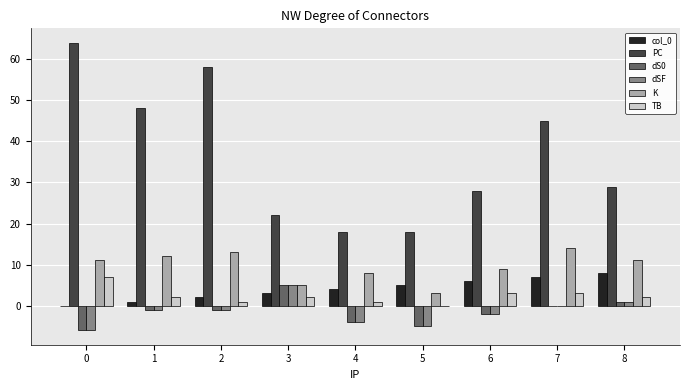

Read the K value at 2, to the nearest 5.

15